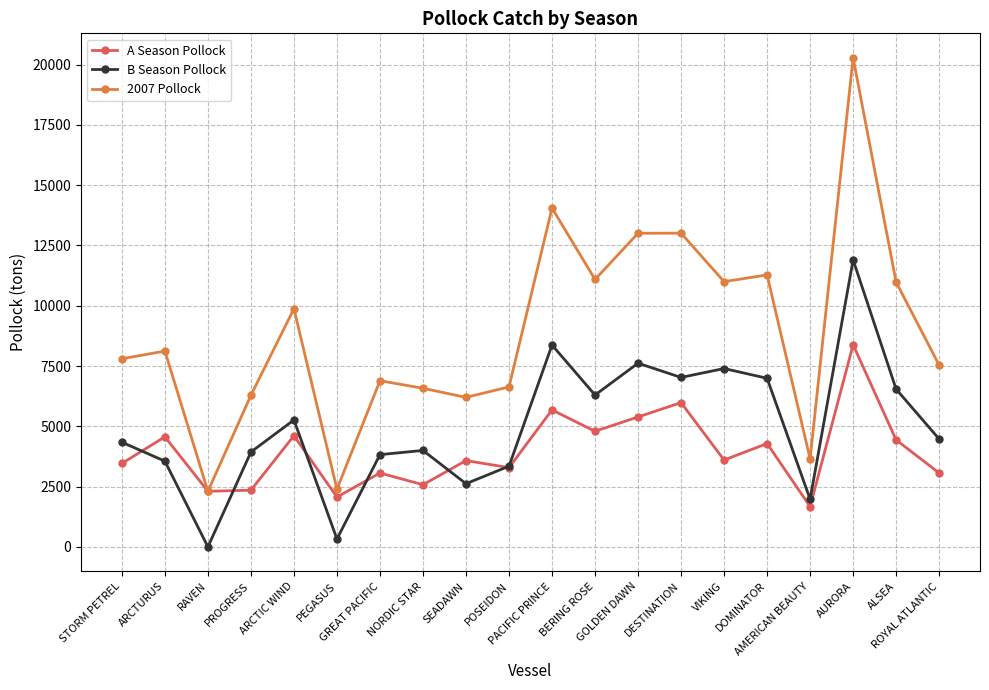

Which series has the widest spread of values?

2007 Pollock